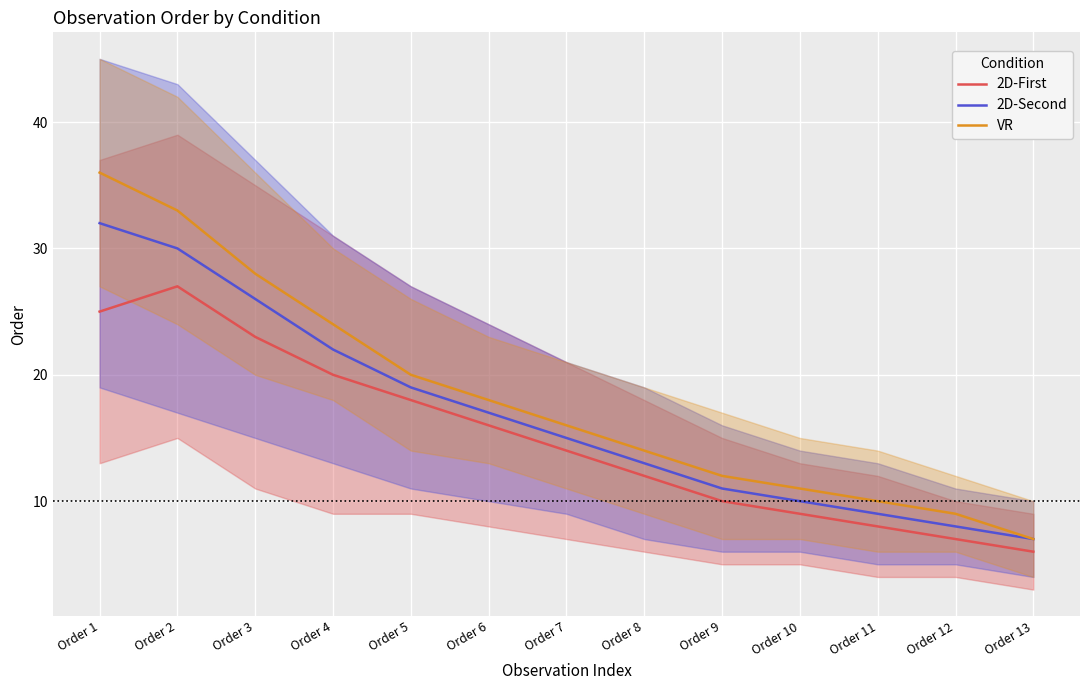

Which series has the largest total across all categories?

VR